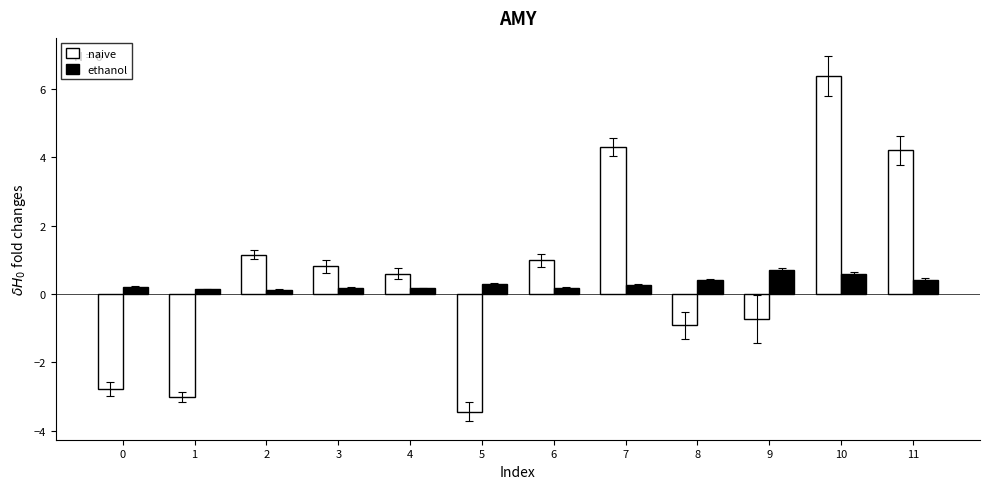

What is the smallest value displayed?

-3.4